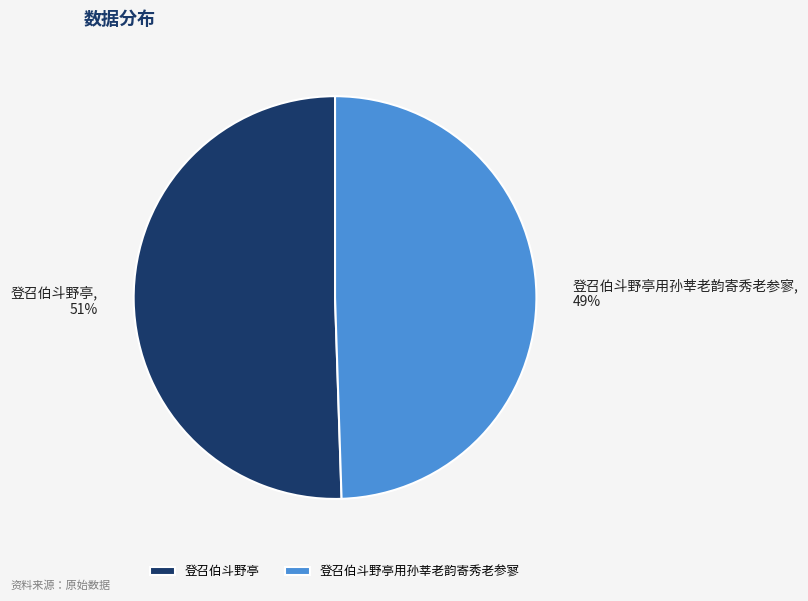

What percentage is the 登召伯斗野亭 slice, to the nearest percent?

51%